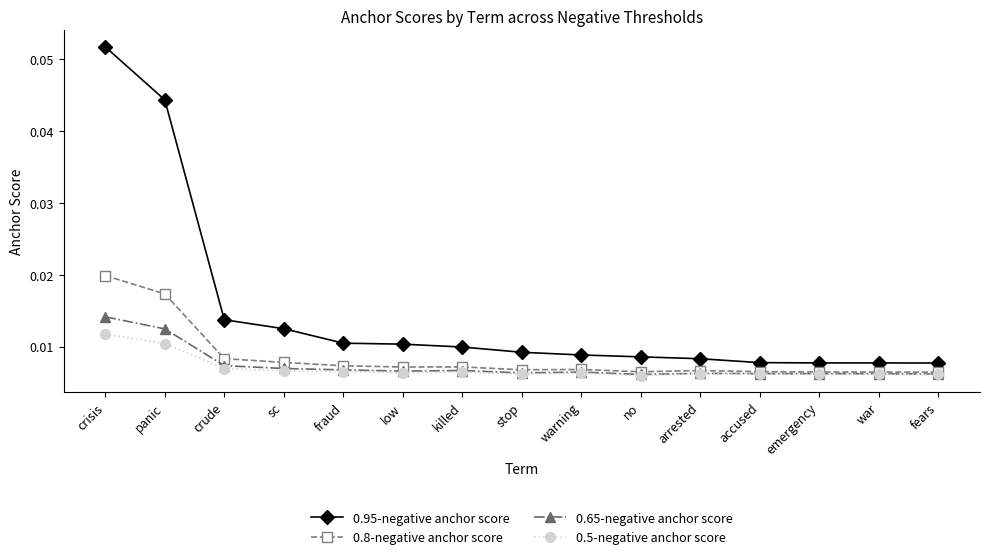

Is the value of 0.95-negative anchor score at crude greater than the value of 0.5-negative anchor score at warning?

Yes